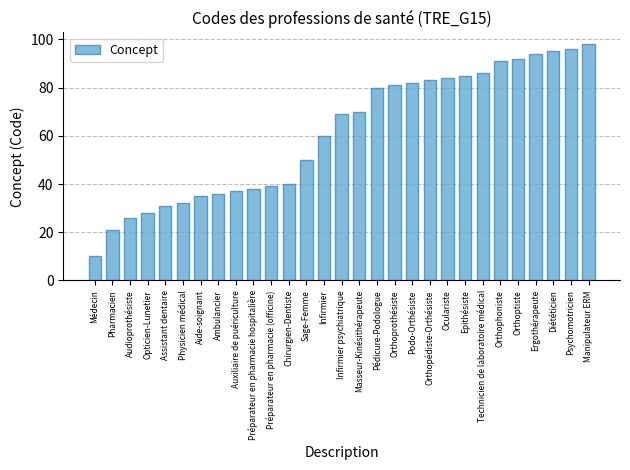

What is the approximate value at Préparateur en pharmacie (officine)?

39